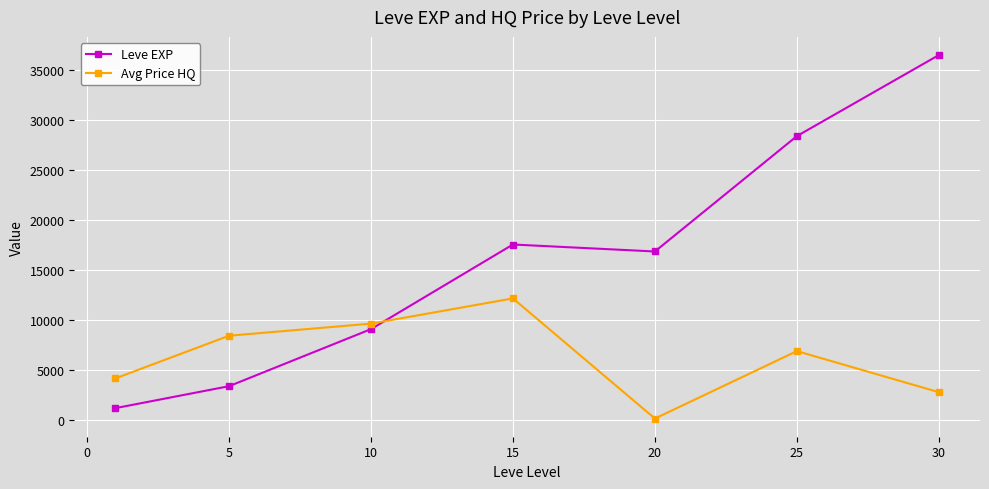

Does the chart have visible grid lines?

Yes